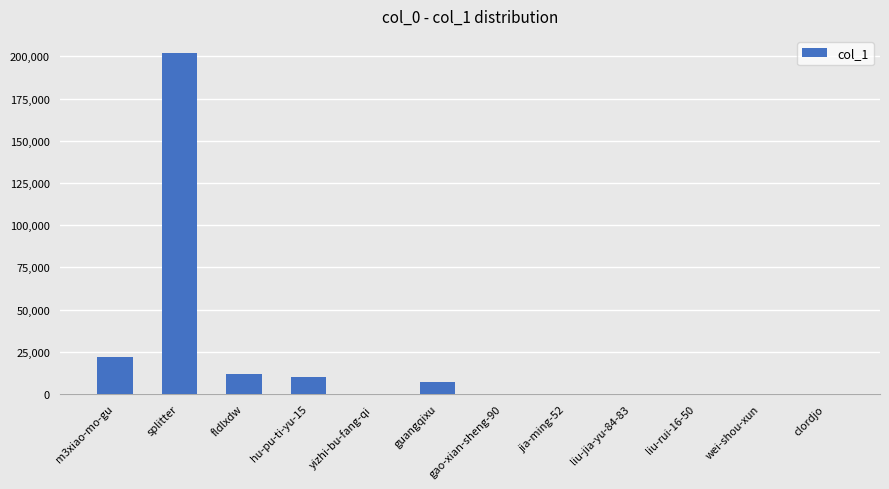

What is the average value?

21068